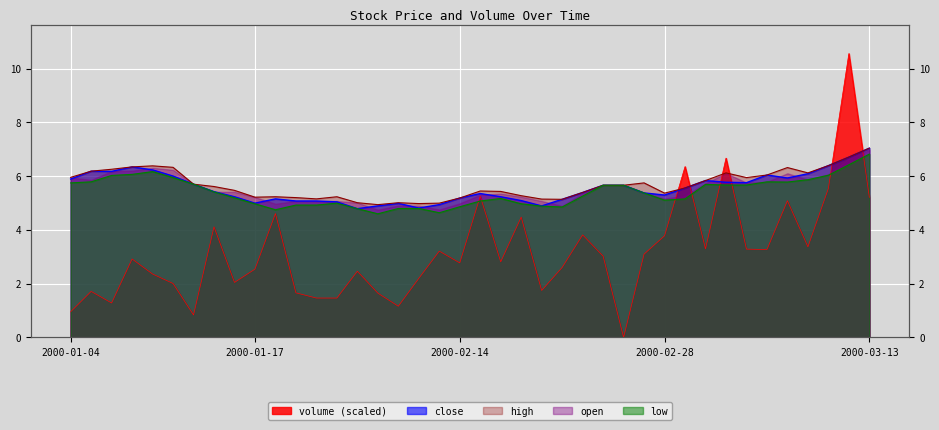

What is the difference between the maximum and minimum values in the close series?

2.3